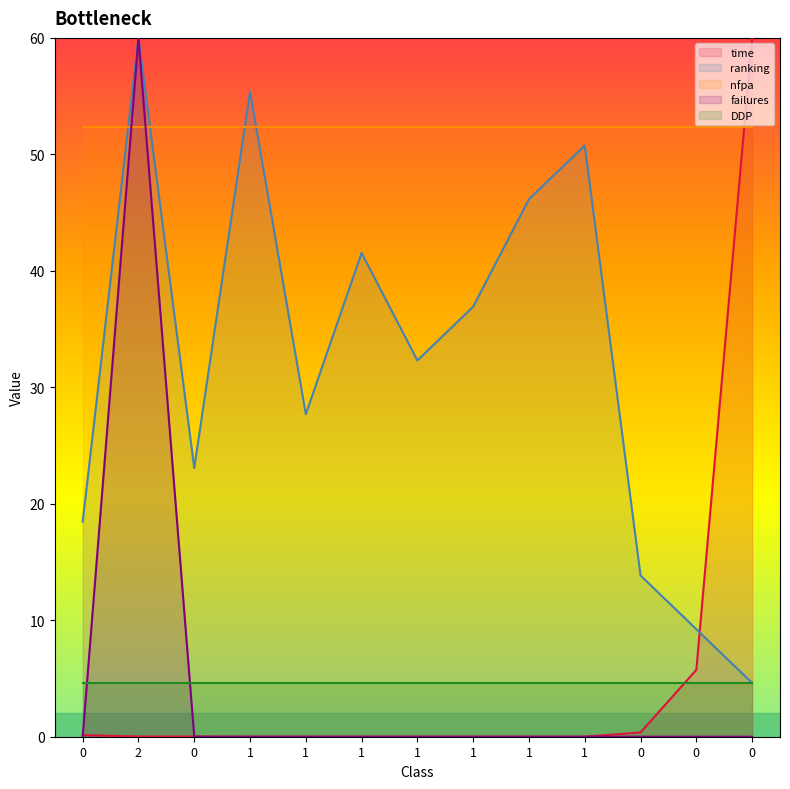

What value does the time series have at 0?

5.7